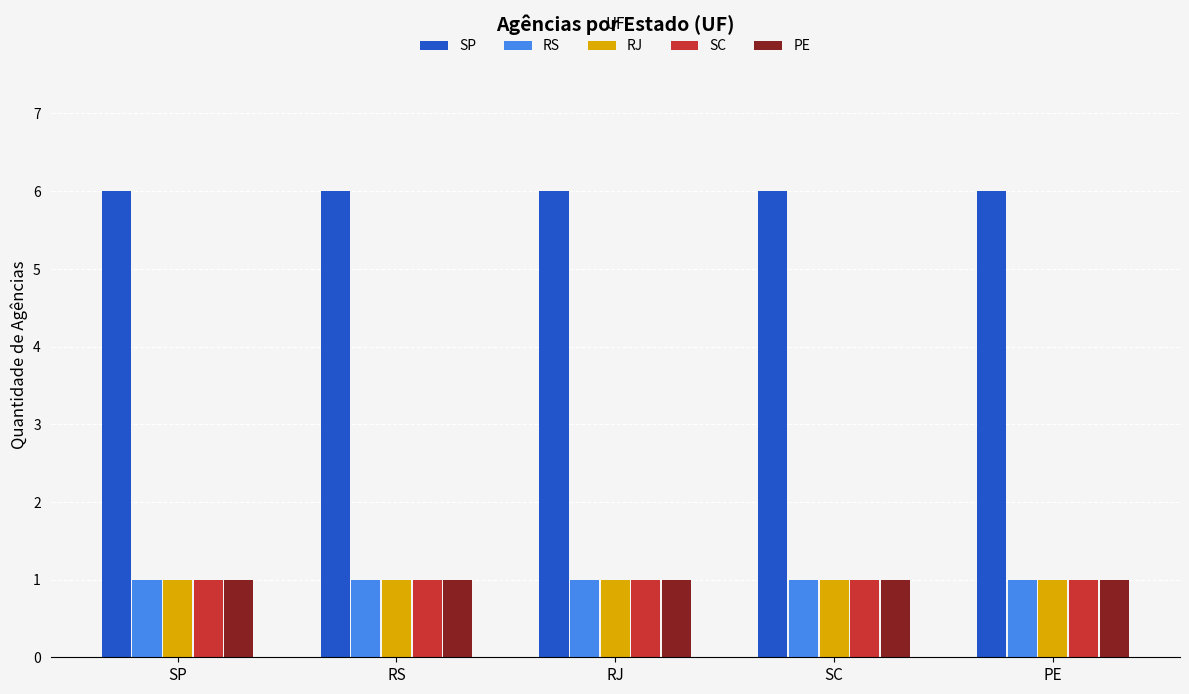

What is the label of the 3rd bar from the left?

RJ